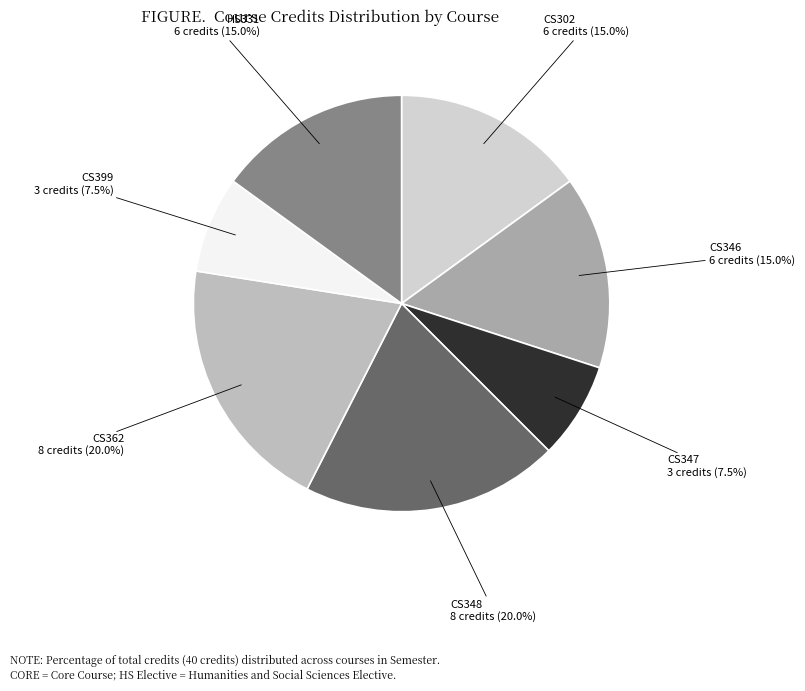

How many slices are in this pie chart?

7